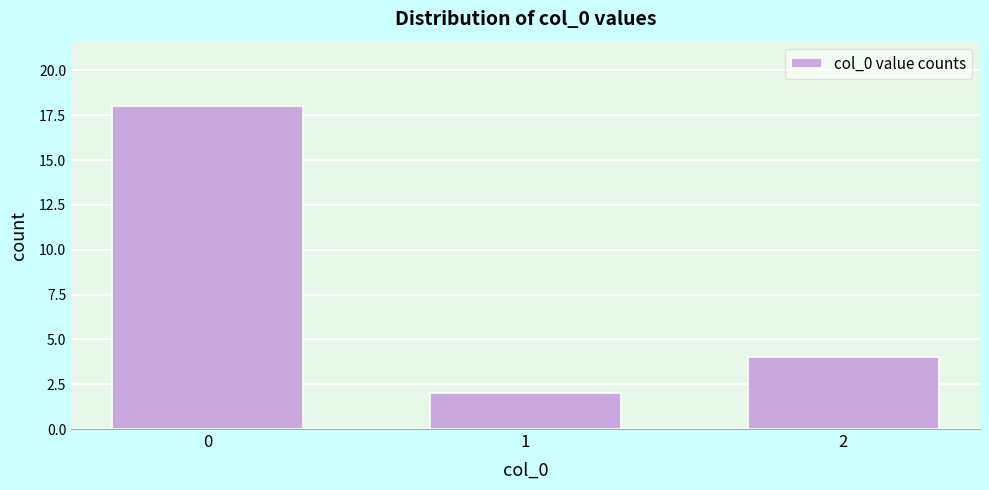

Reading right to left, transcribe all the data shown in this chart.

2=4	1=2	0=18